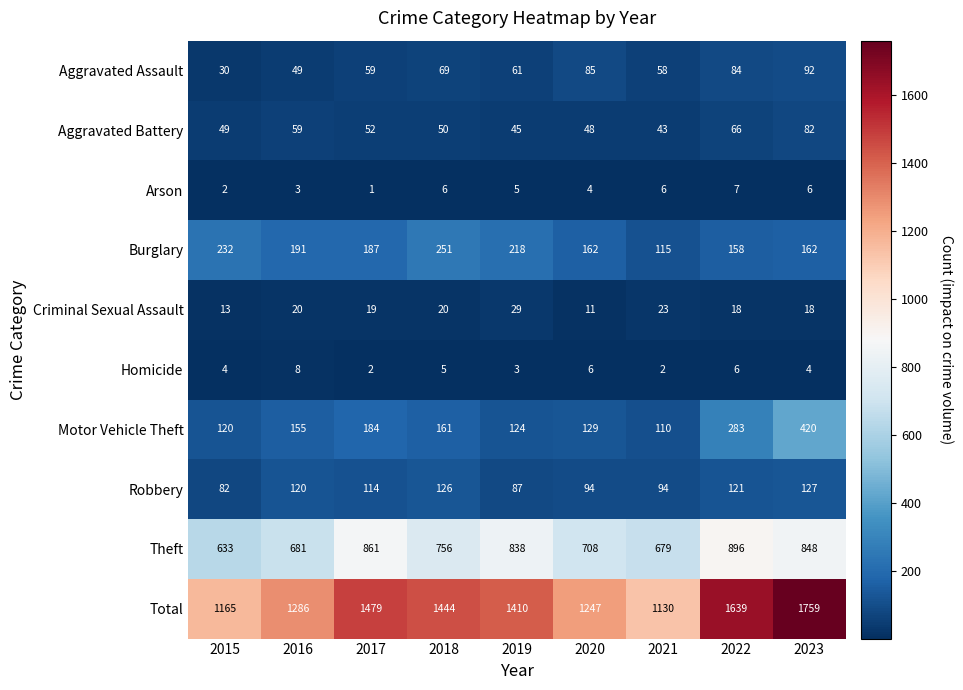

How many data points in Total are less than 1410?

4